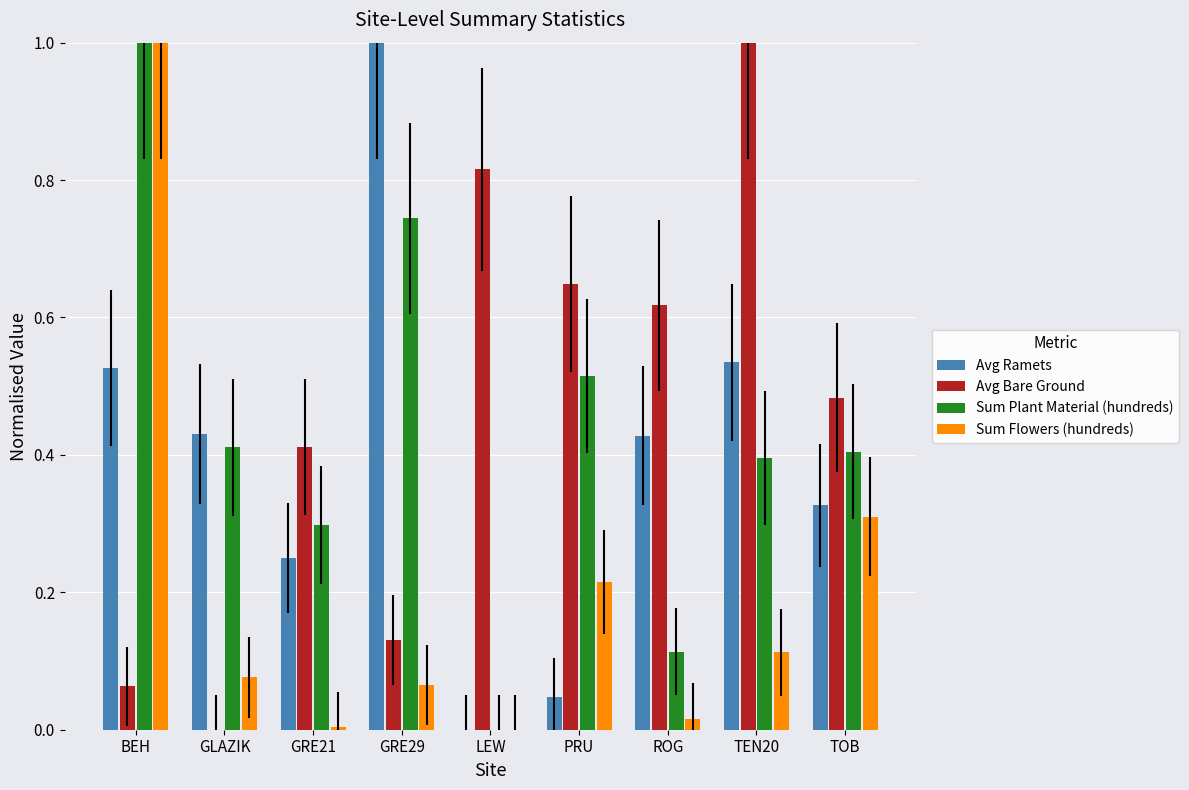

Which series changed the most between BEH and GRE21?

Sum Flowers (hundreds)